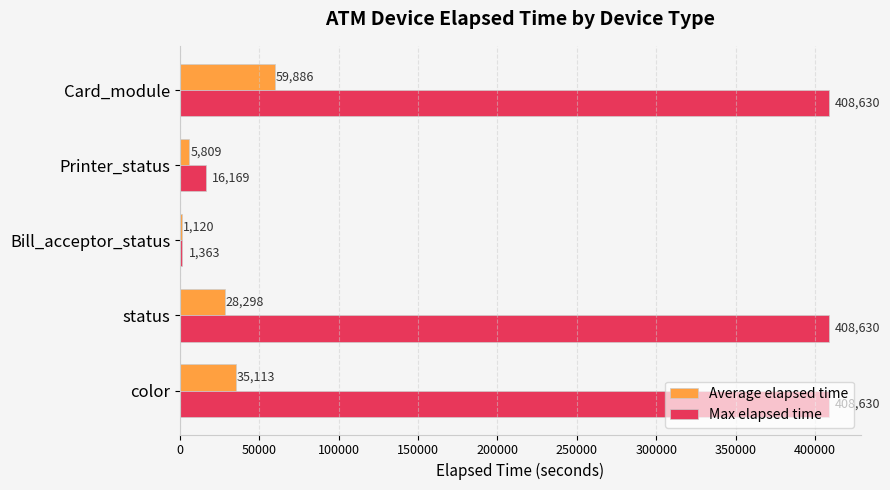

Which series changed the most between color and Card_module?

Average elapsed time